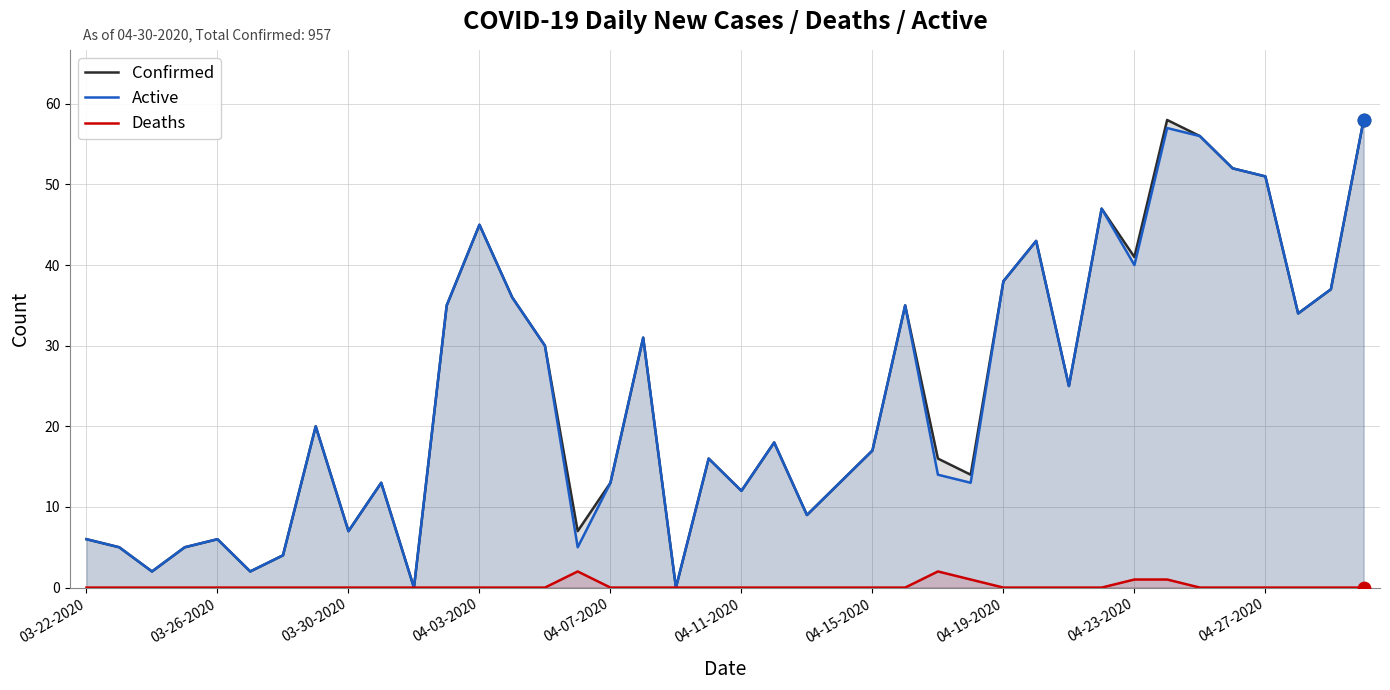

Which series contains the lowest Y value?

Confirmed